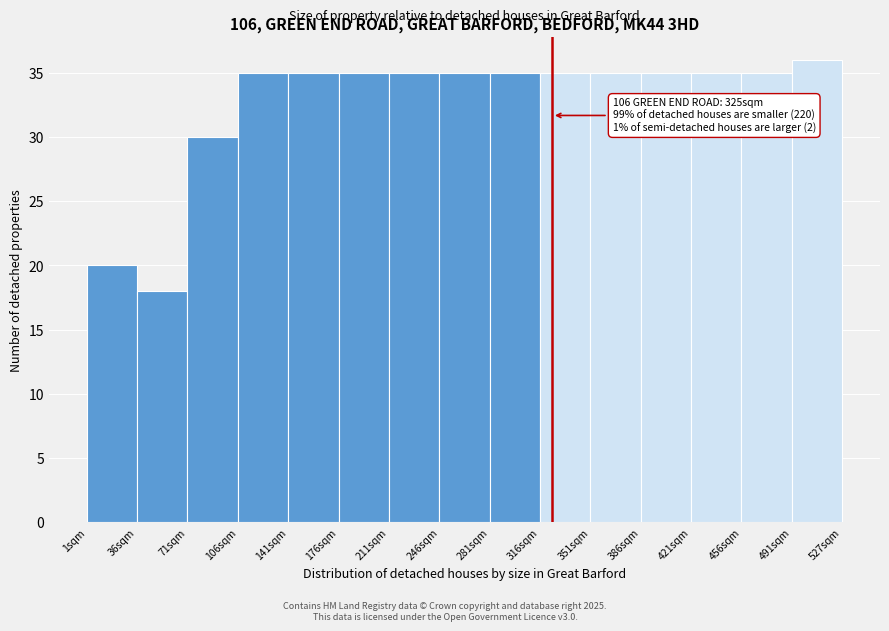

Over which range of the x-axis is the bar tallest?

490 to 525